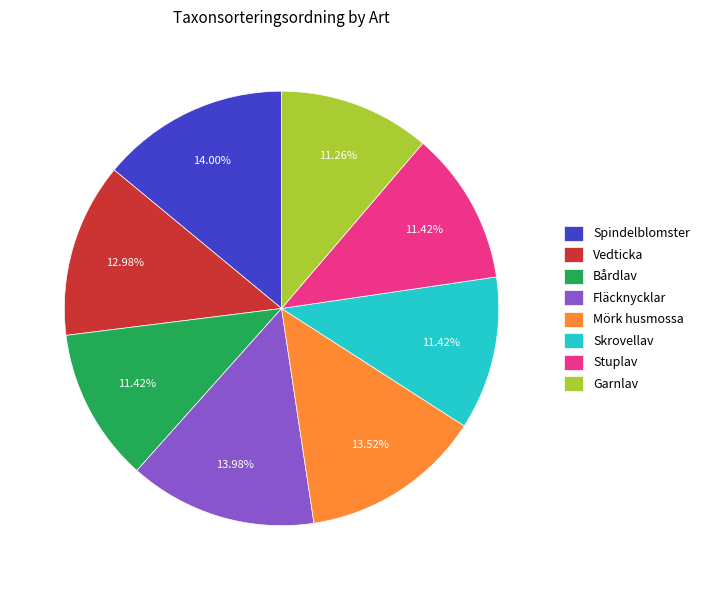

Between Vedticka and Bårdlav, which is larger?

Vedticka